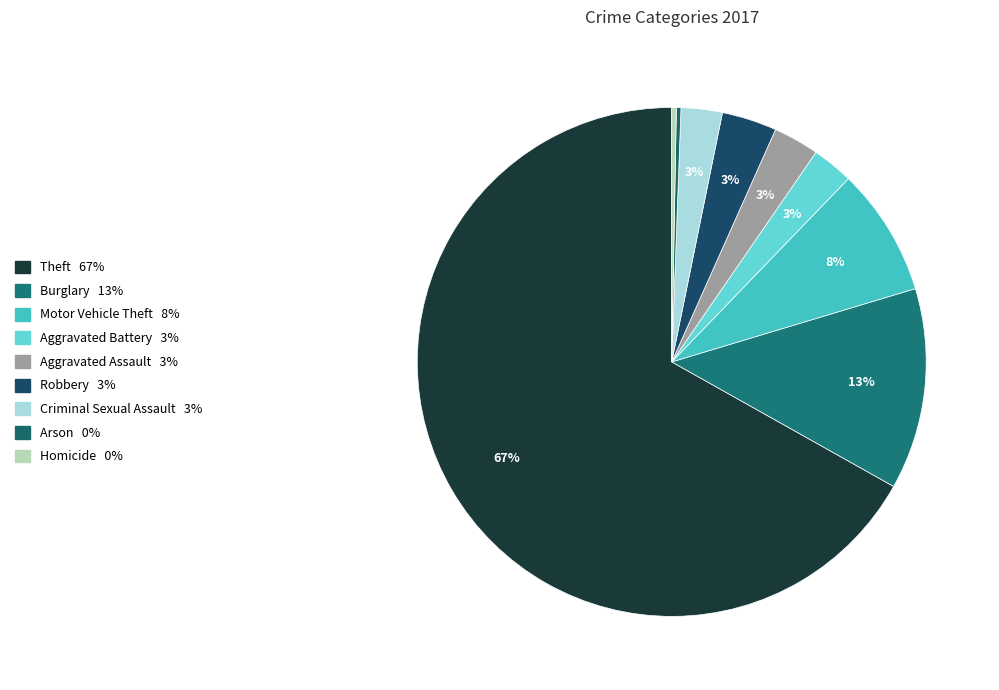

Count the number of slices in the pie.

9